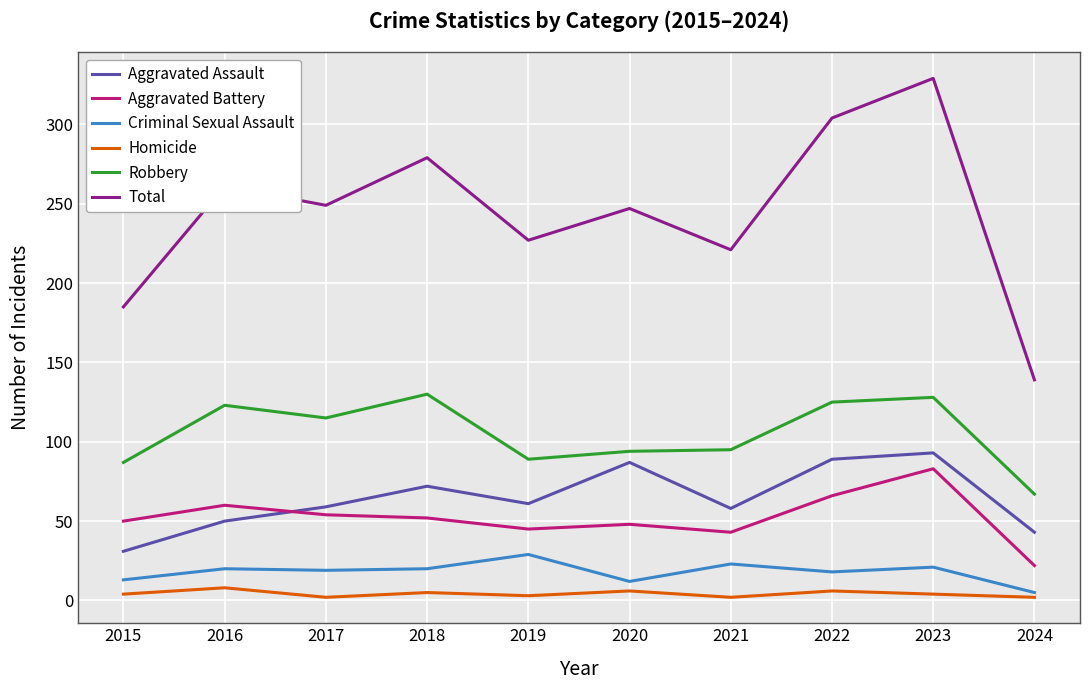

Rank the series at 2020 from highest to lowest value.

Total, Robbery, Aggravated Assault, Aggravated Battery, Criminal Sexual Assault, Homicide